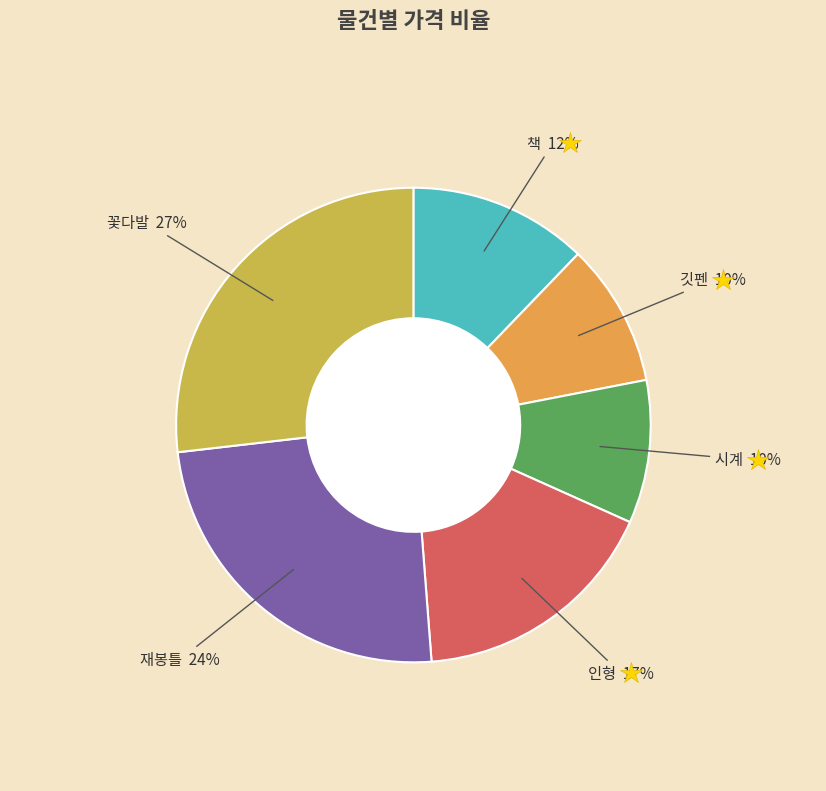

To the nearest percent, what percentage of the pie is 꽃다발?

27%